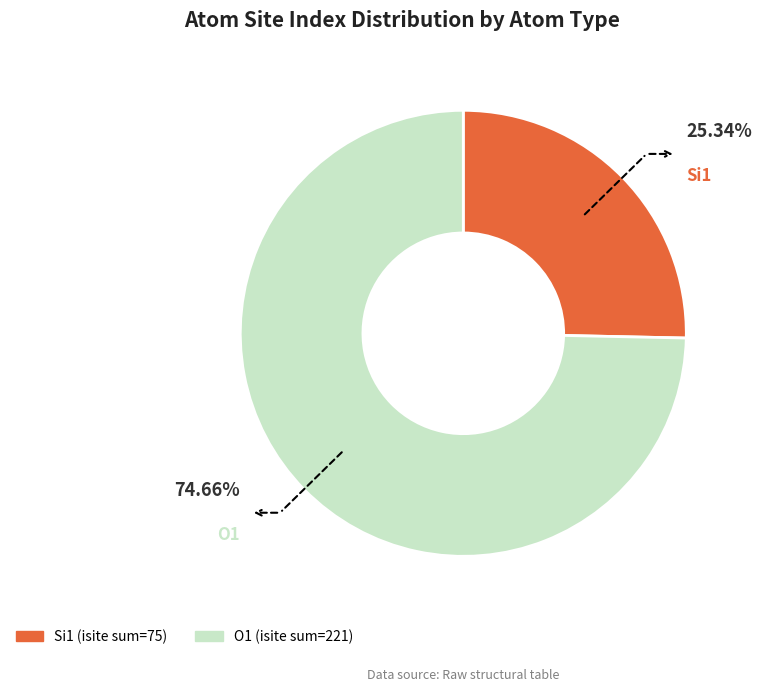

Is there a majority slice in this chart?

Yes